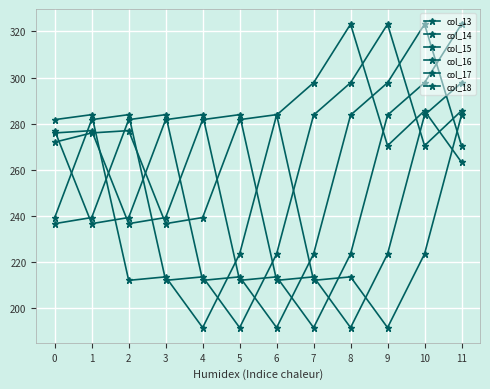

How many data points in col_17 are less than 276?

6